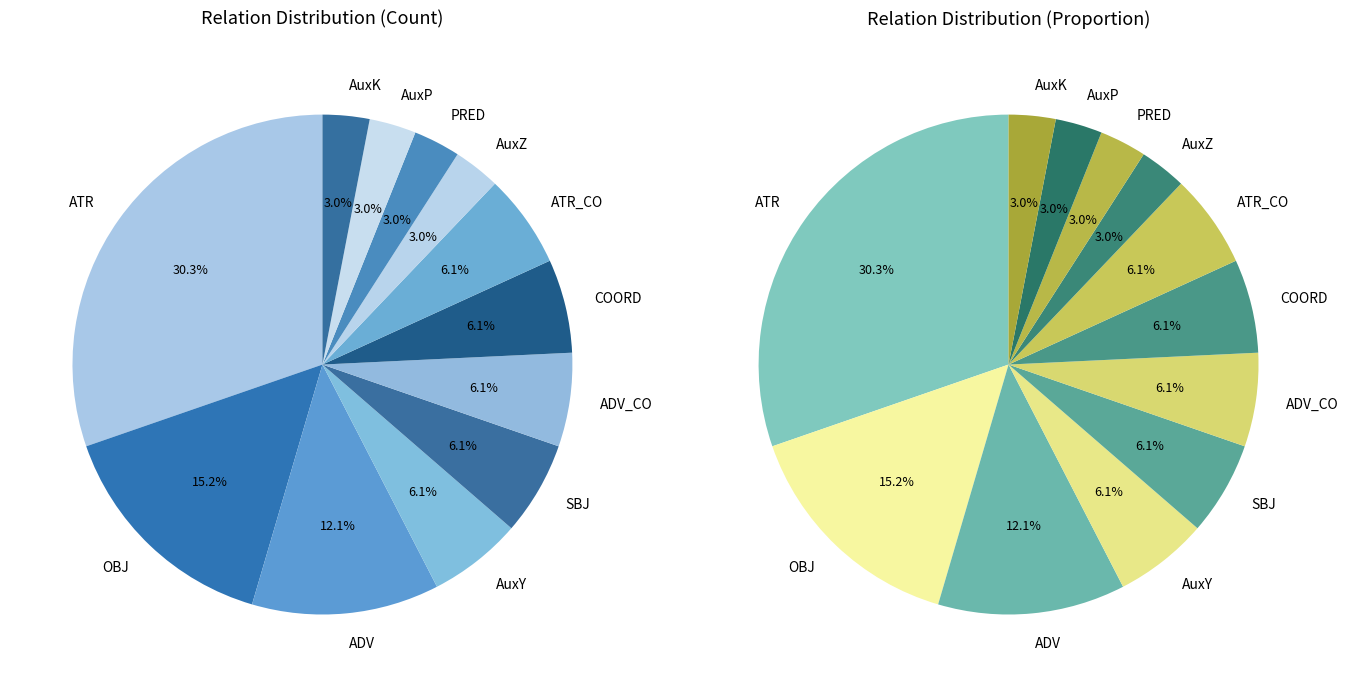

True or false: OBJ accounts for 15% of the total.

True